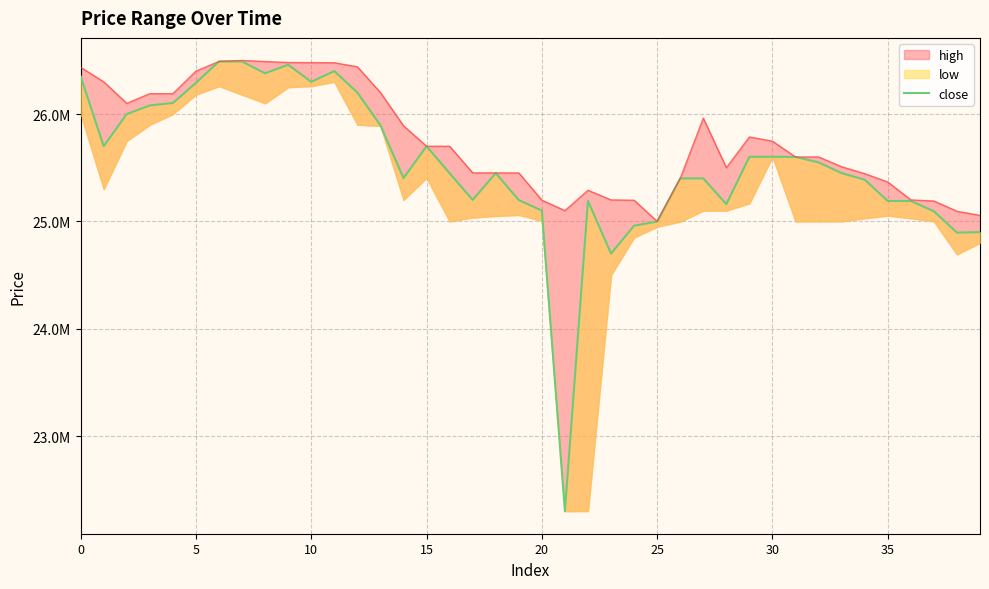

True or false: high has more than 2 points higher than both neighbors.

True